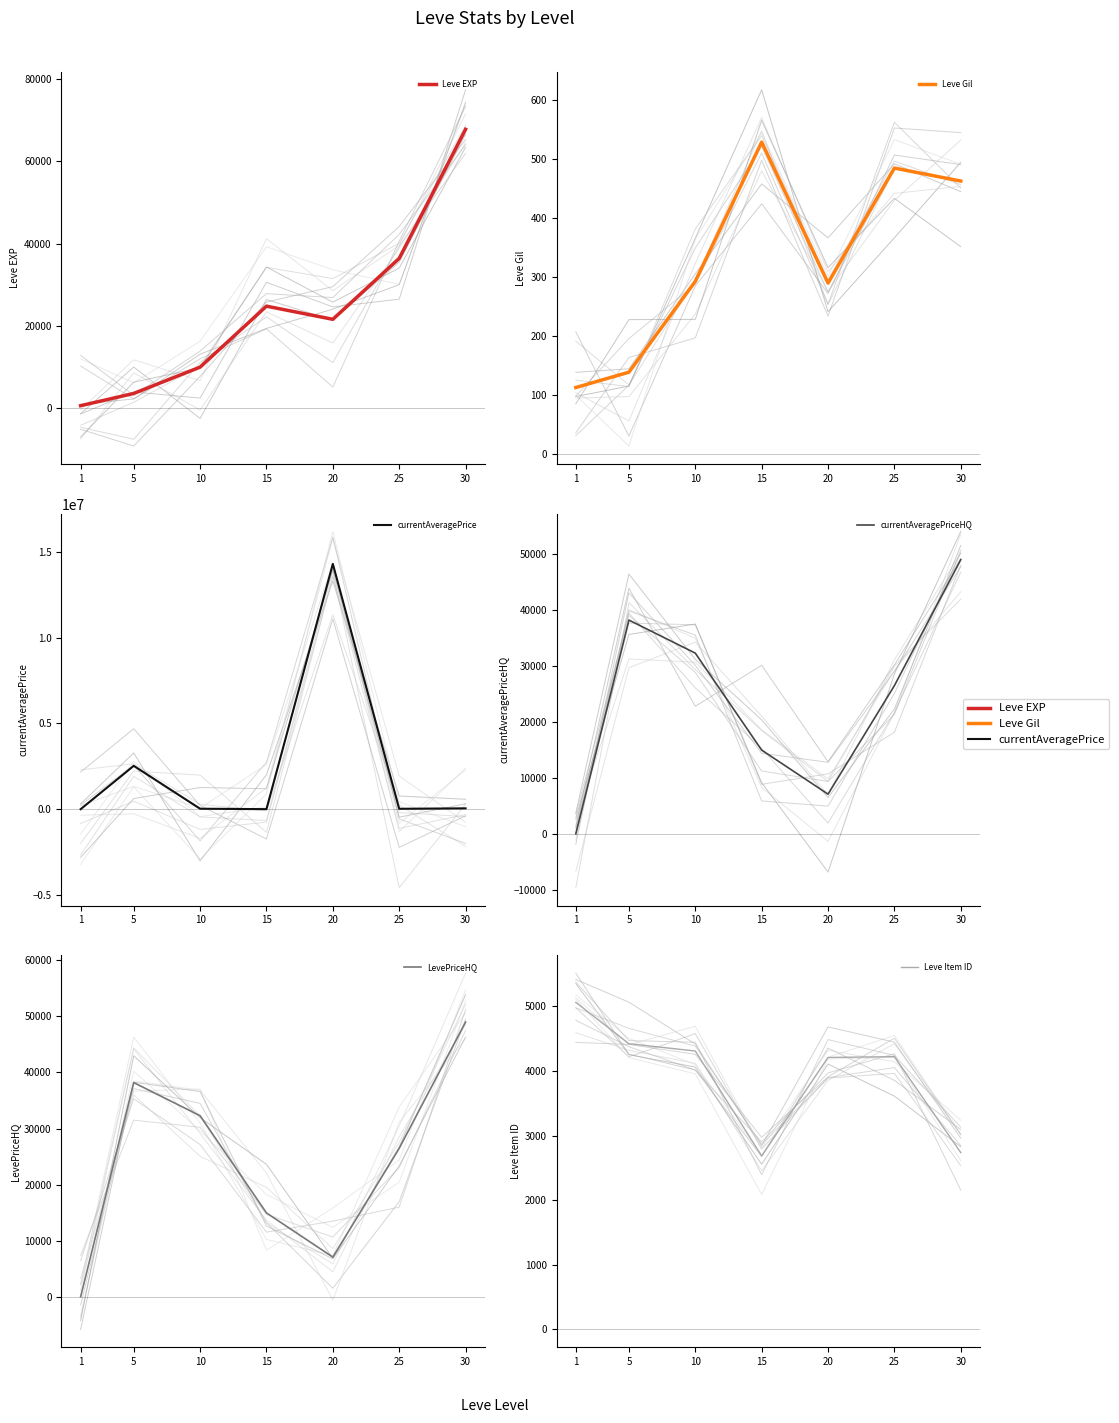

Which series ends up on top after the final intersection of LevePriceHQ and Leve EXP?

Leve EXP